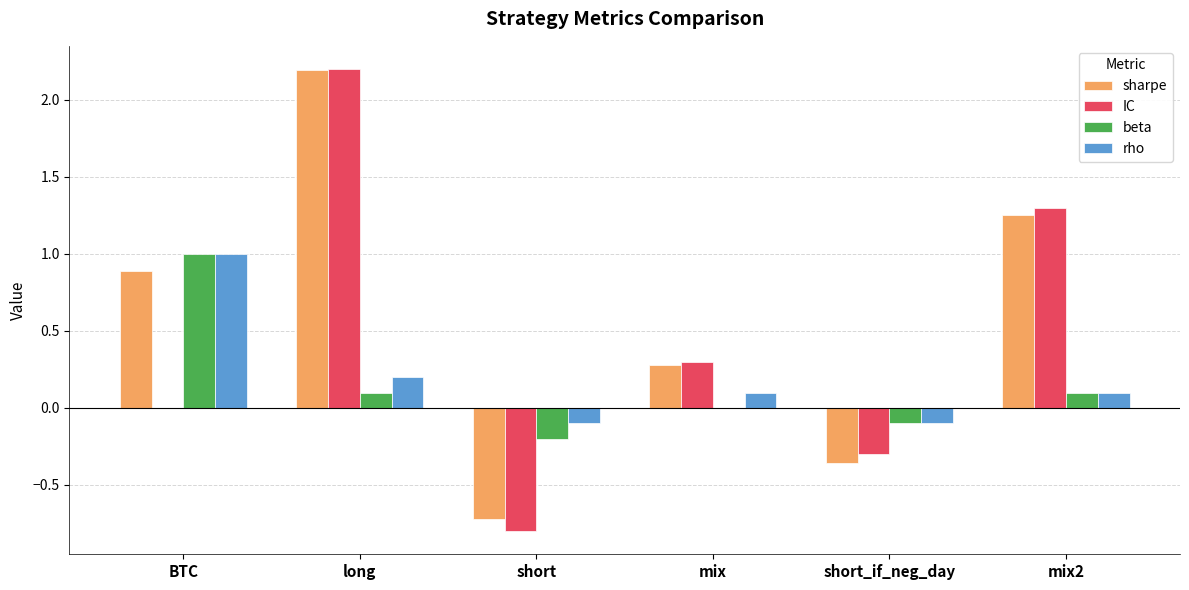

The rho series shows 0.2 at long. True or false?

True